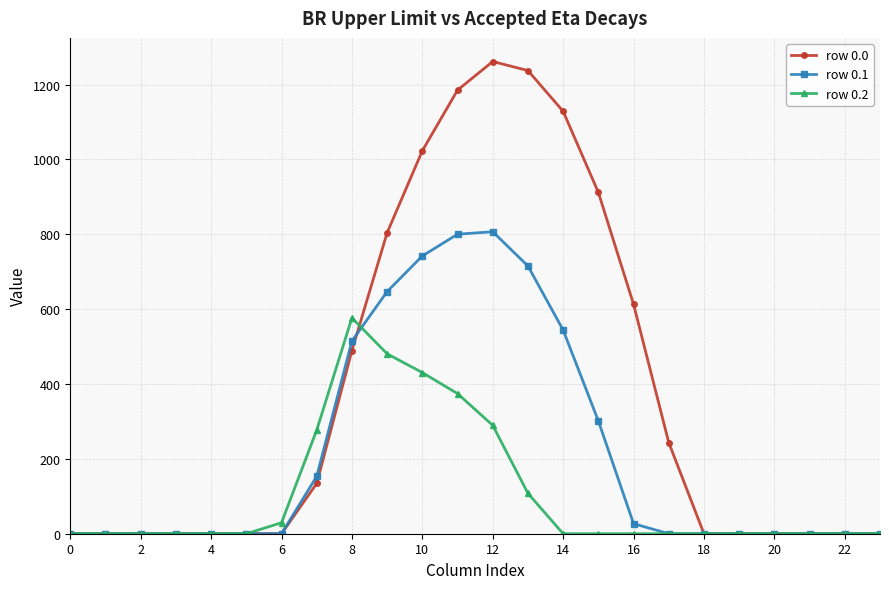

True or false: row 0.0 and row 0.2 cross at least once.

True